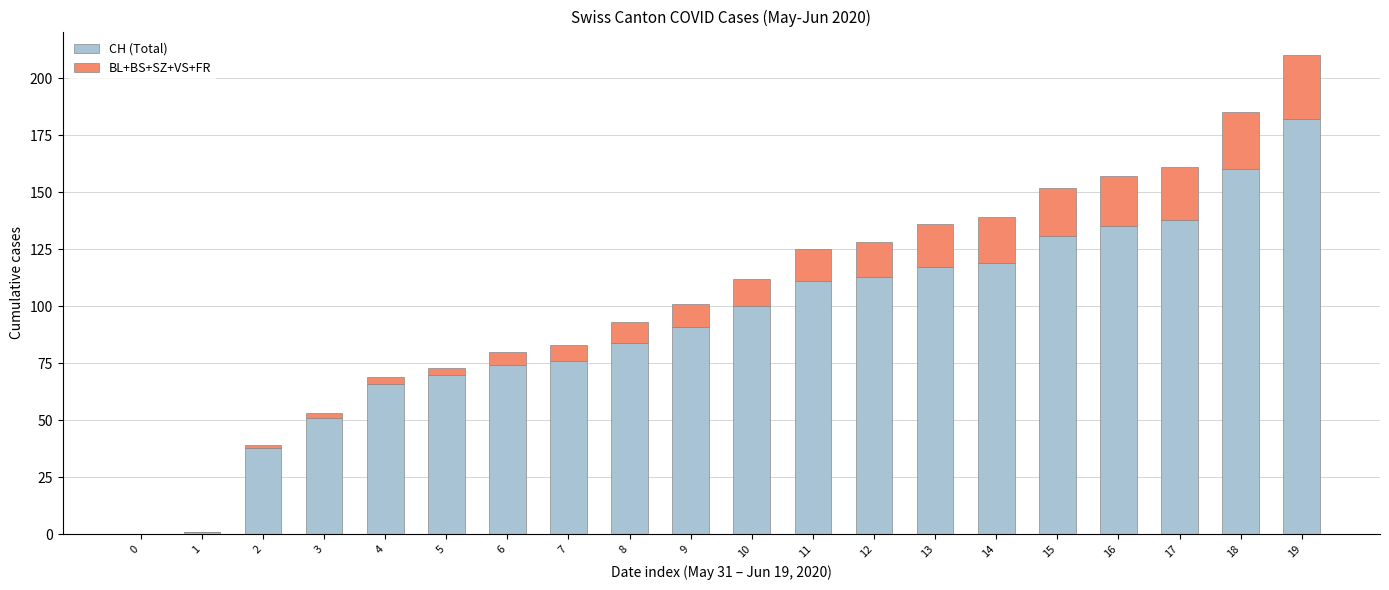

At which label does CH (Total) reach its peak?

19